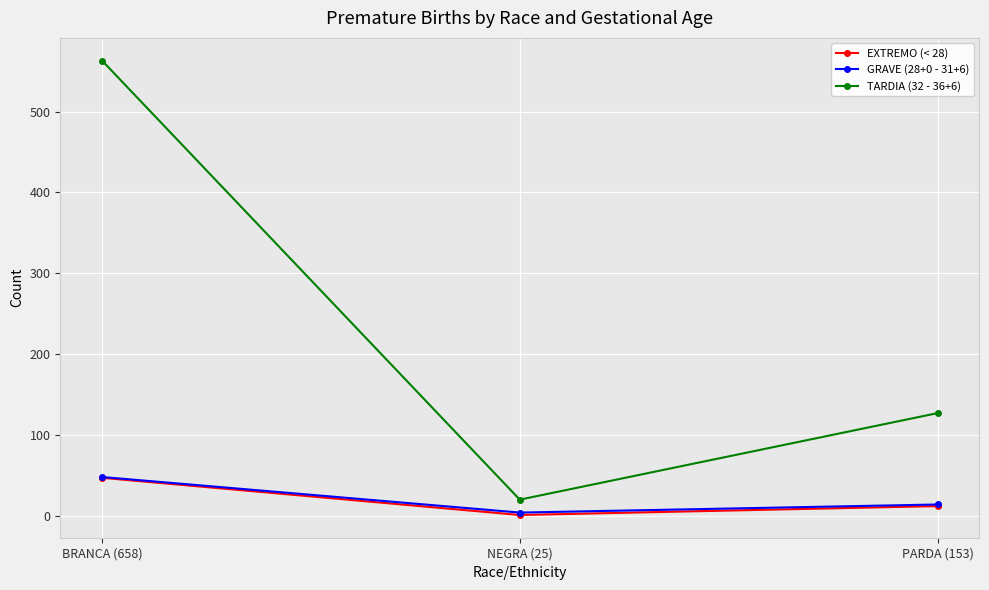

True or false: TARDIA (32 - 36+6) has a value of 563 at BRANCA (658).

True